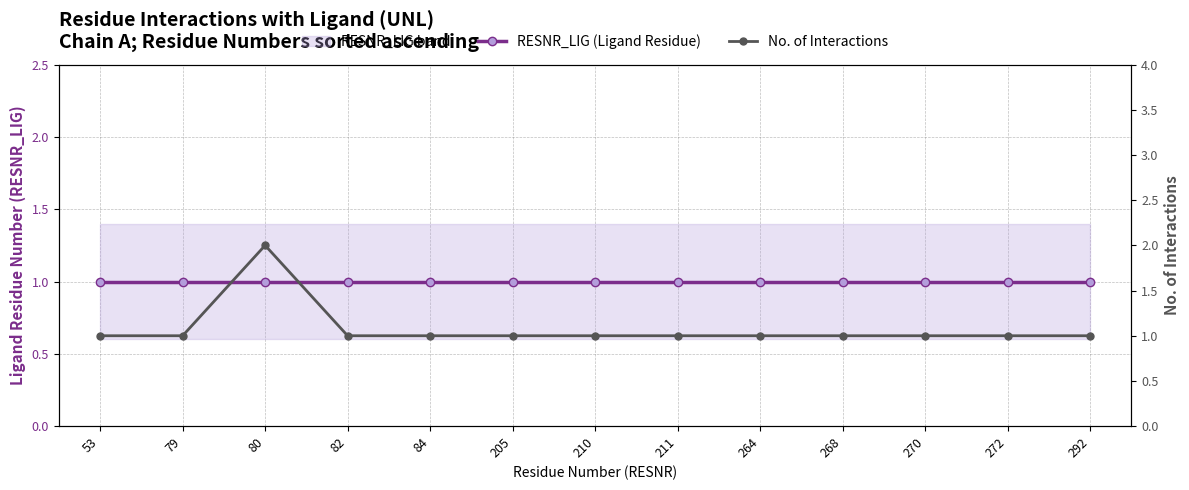

At which label is RESNR_LIG (Ligand Residue) closest to 1?

53